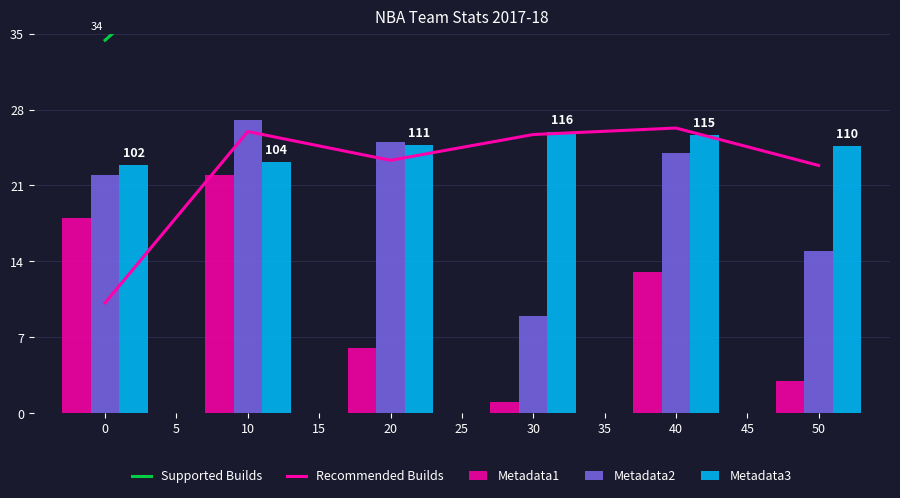

What is the value of the Metadata1 bar at the 3rd from the left?

6.0